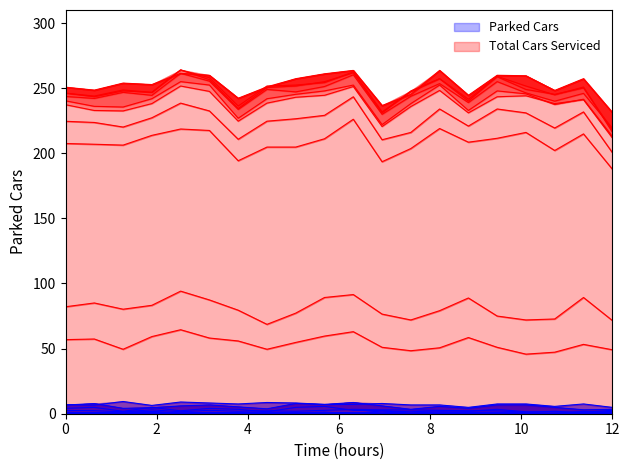

Does the chart display data point markers on the line(s)?

No